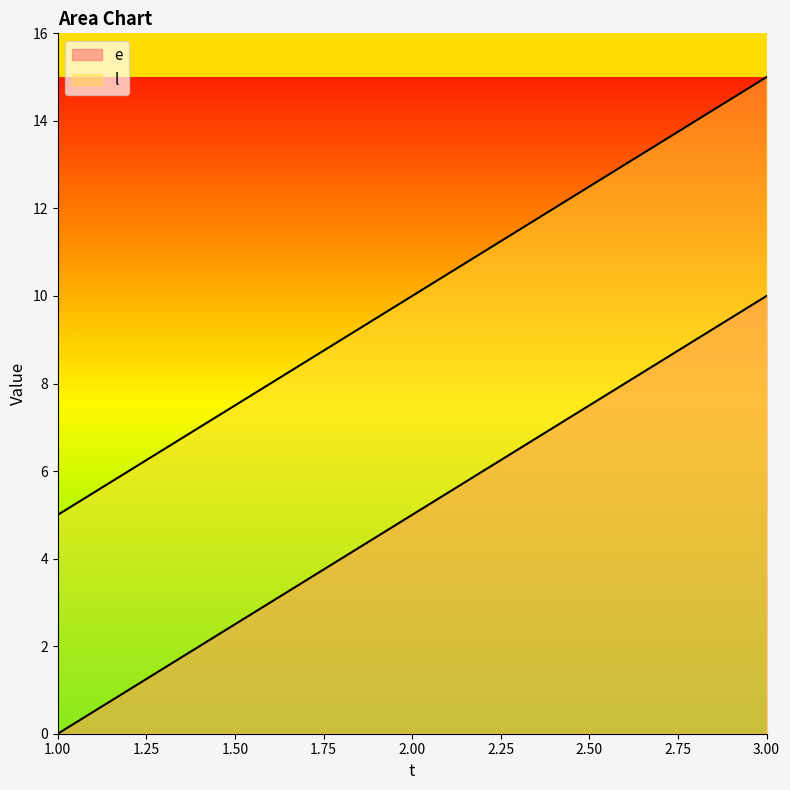

The e series shows 2 at 2. True or false?

False